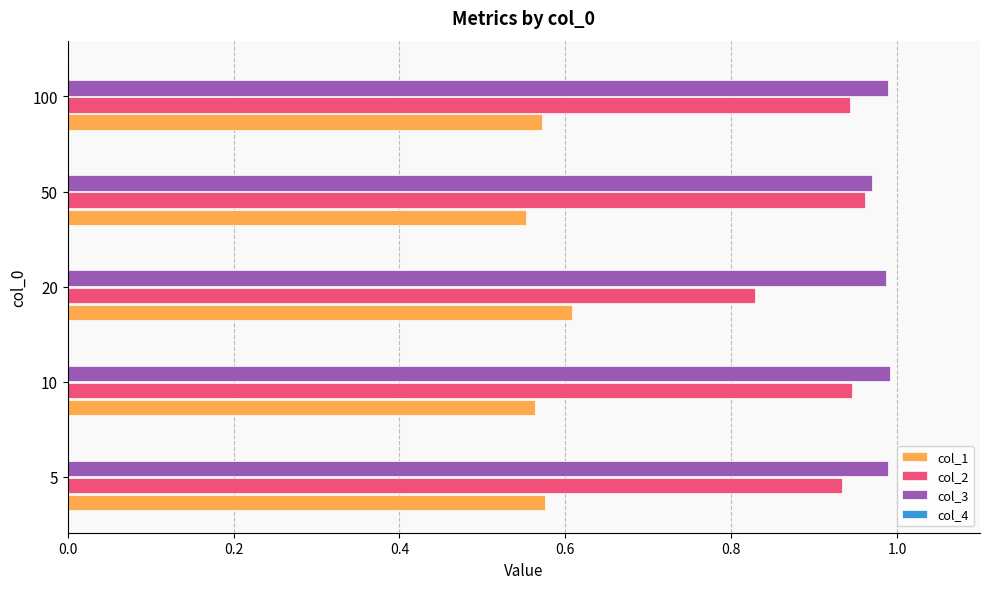

Which series has the largest total across all categories?

col_3